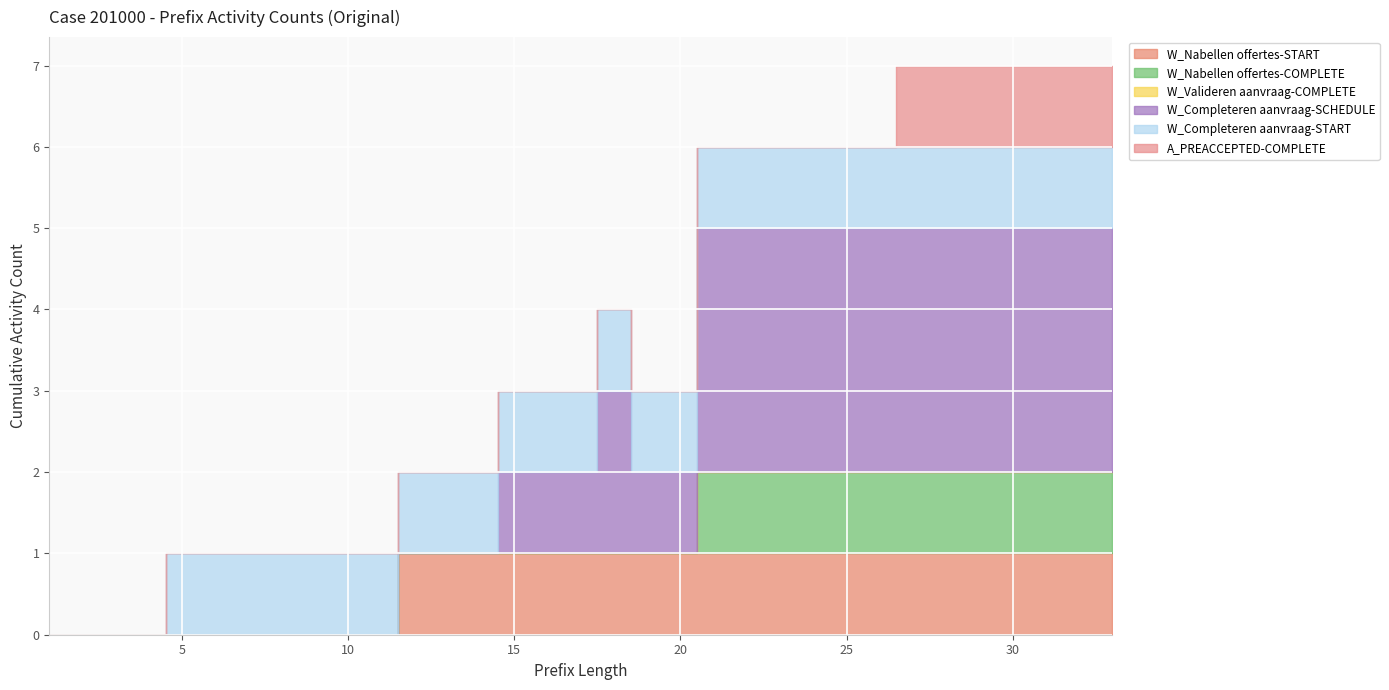

Is the value of W_Completeren aanvraag-START at 26 greater than the value of A_PREACCEPTED-COMPLETE at 18?

Yes